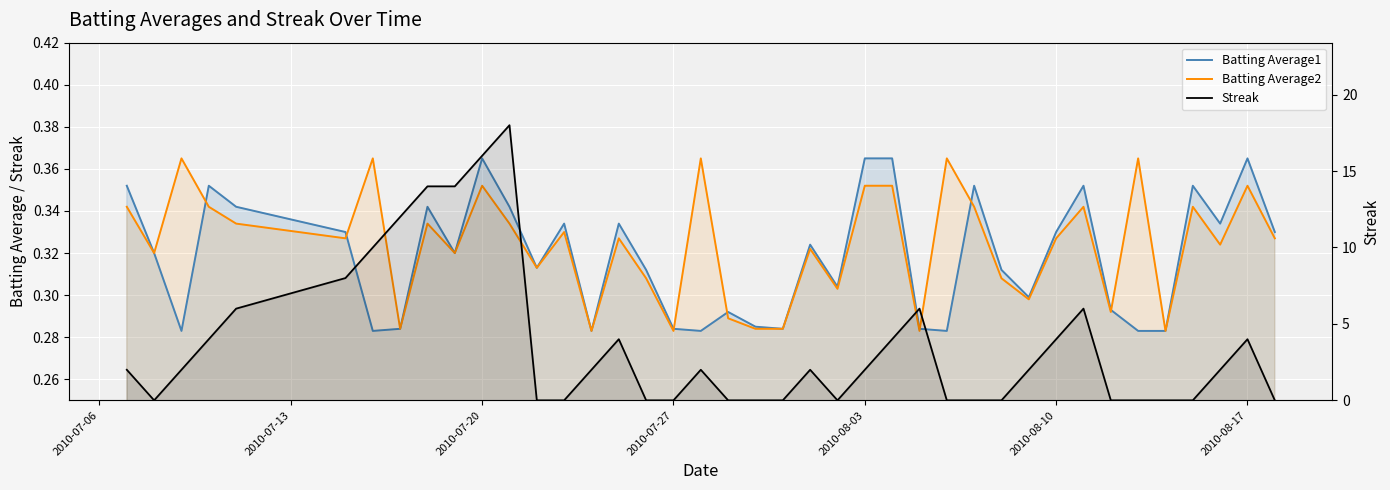

True or false: Batting Average1 and Streak cross at least once.

True